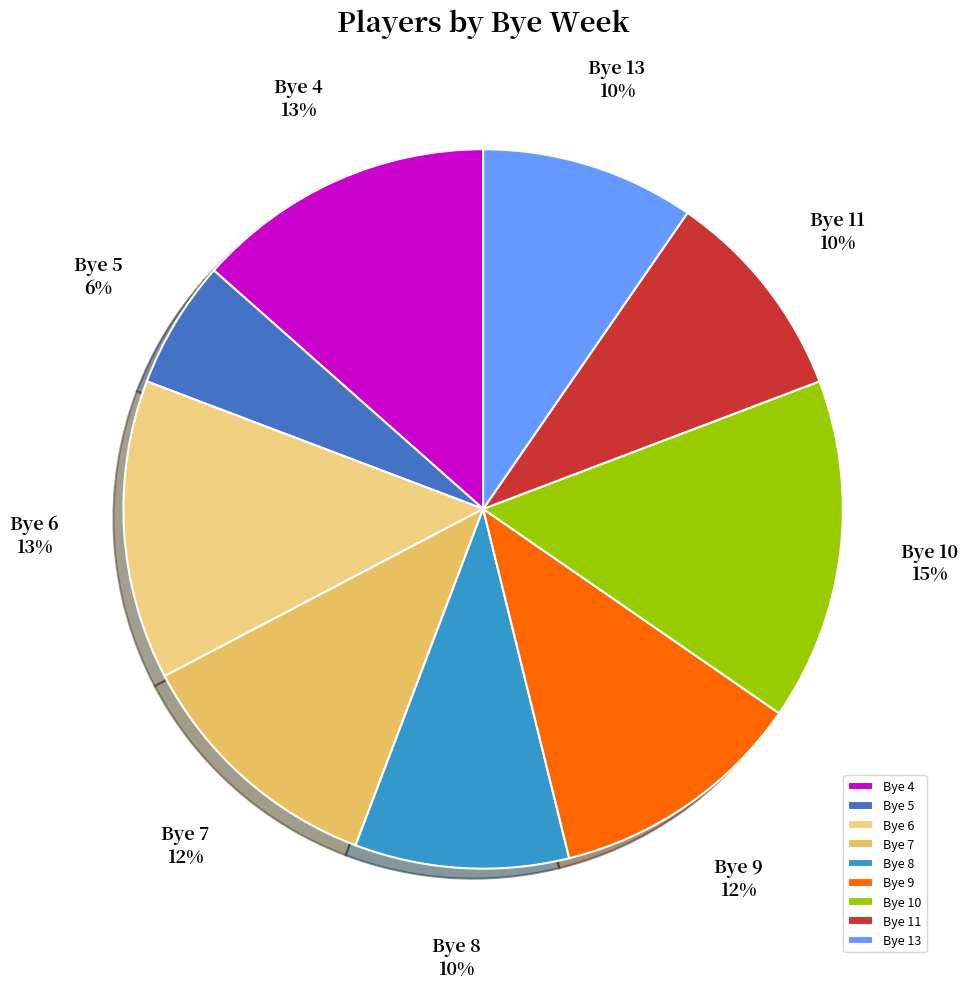

Which category has the biggest portion of the pie?

Bye 10